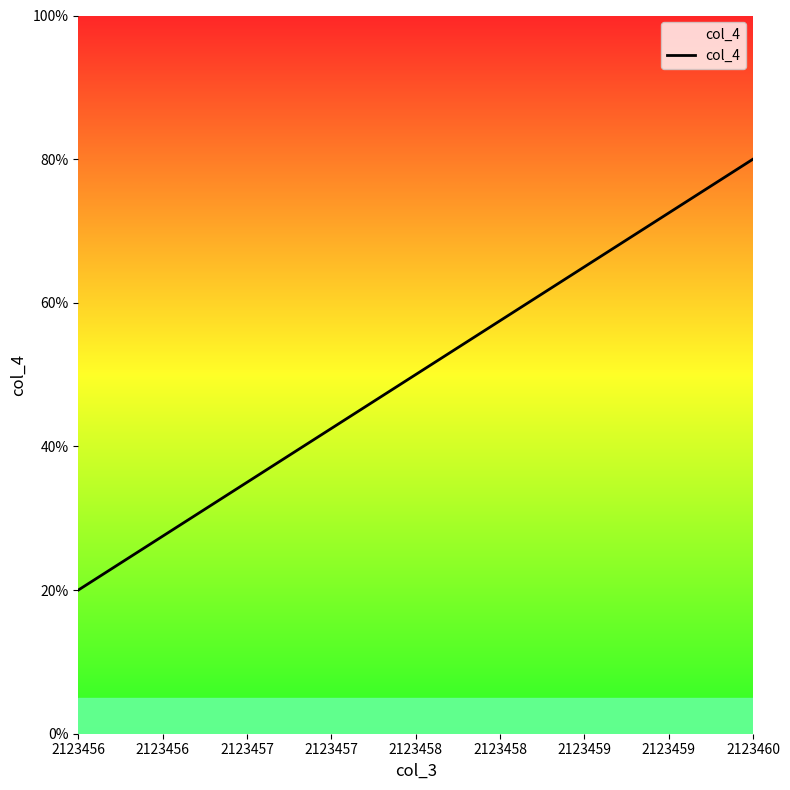

True or false: there are more than 2 points higher than both neighbors.

False